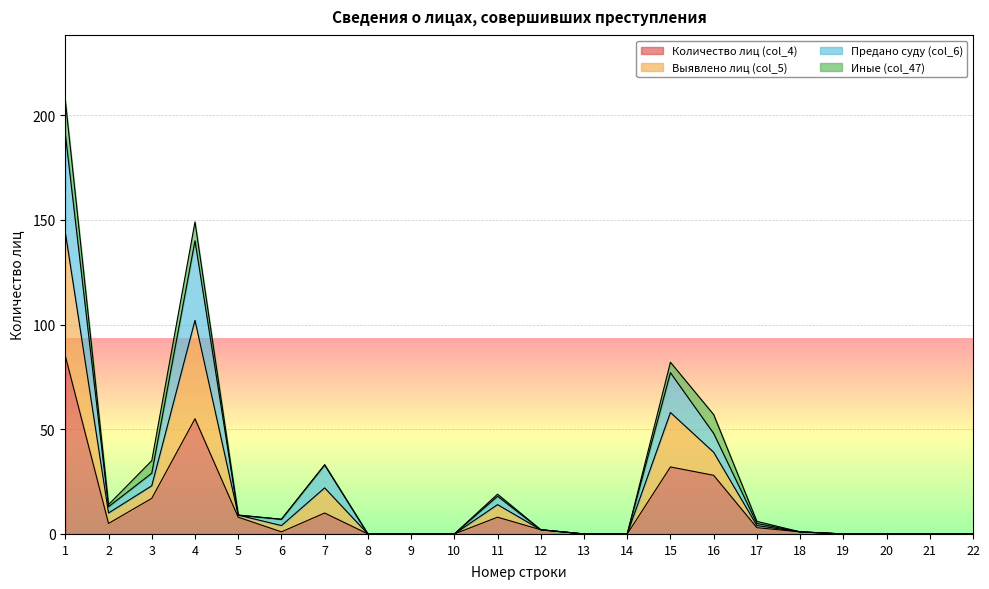

The value of Количество лиц (col_4) at 19 is -49. True or false?

False